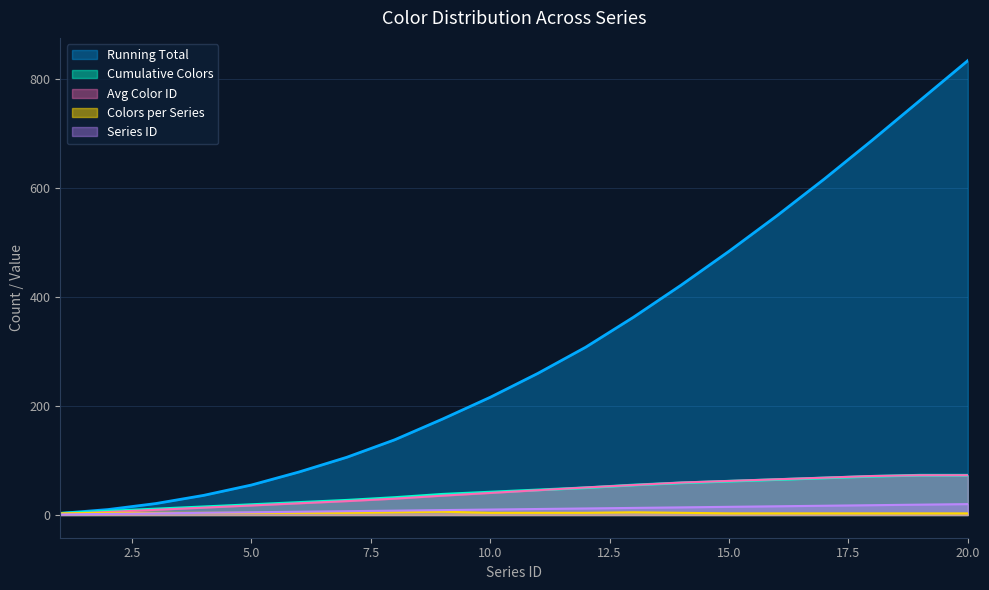

How many lines are shown in the chart?

5